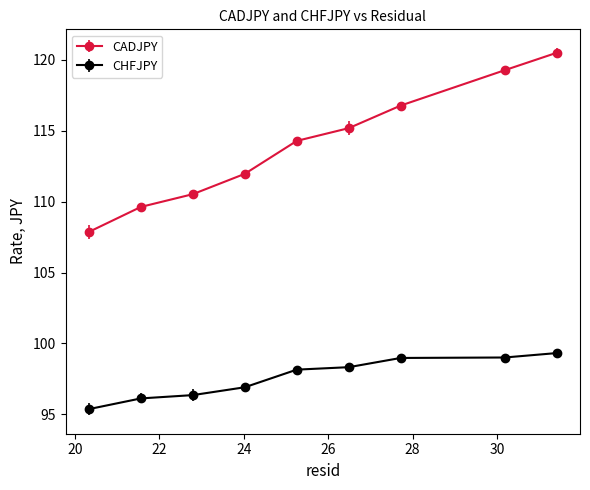

Which series has the widest spread of values?

CADJPY